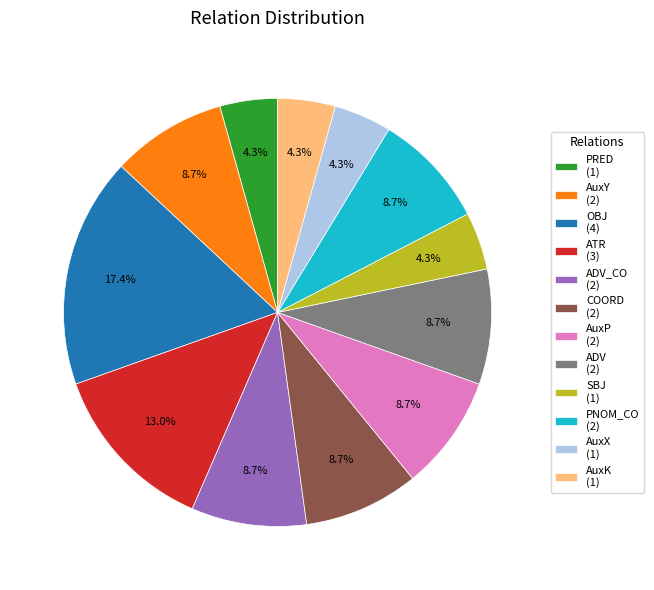

Between OBJ (4) and SBJ (1), which is larger?

OBJ (4)